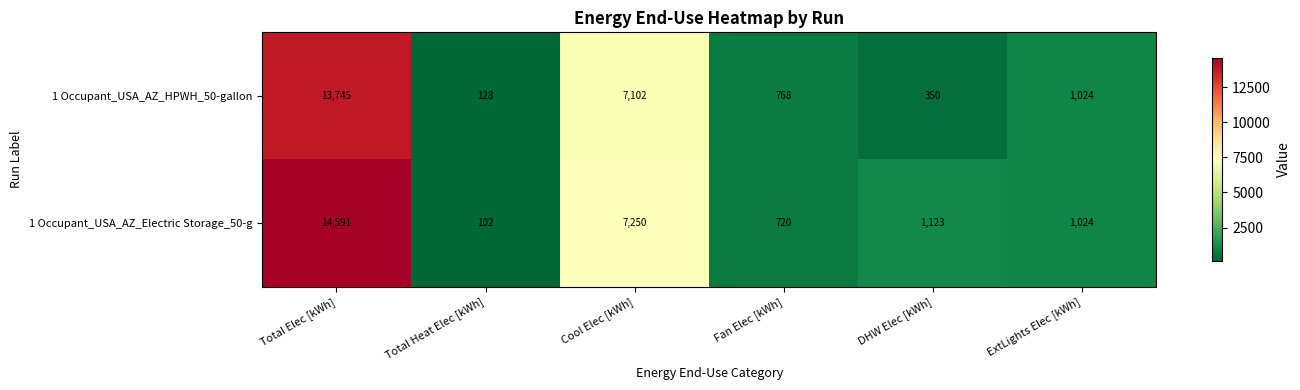

At which label is 1 Occupant_USA_AZ_HPWH_50-gallon closest to 6936?

Cool Elec [kWh]